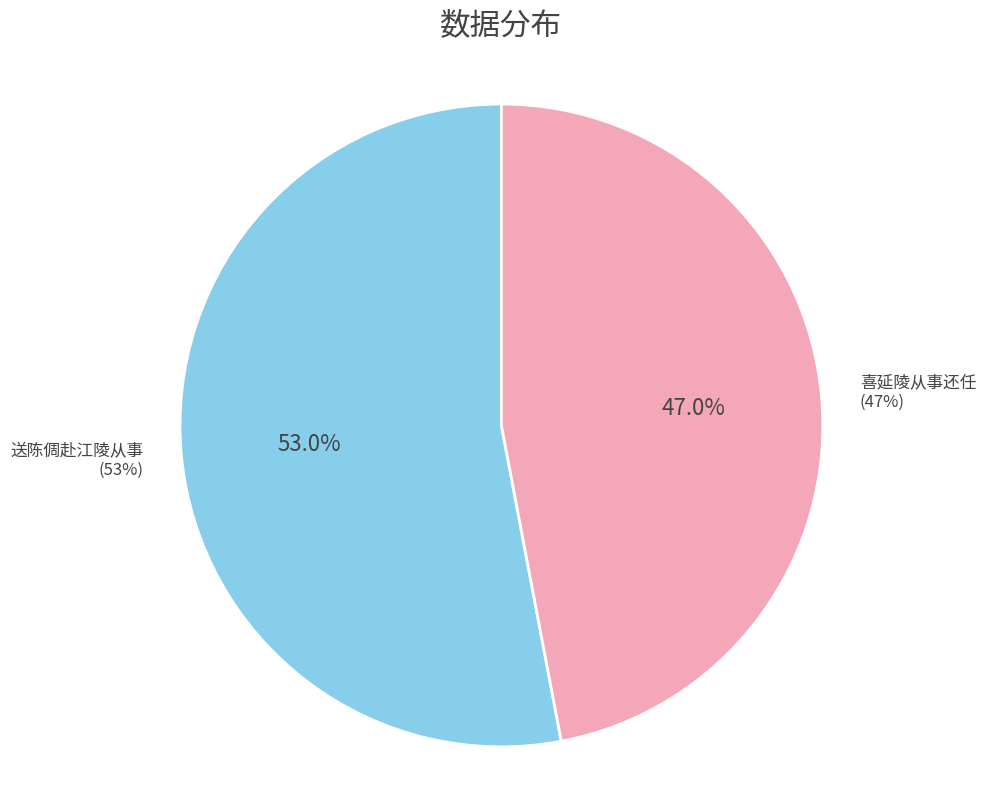

Which category accounts for the majority?

送陈倜赴江陵从事